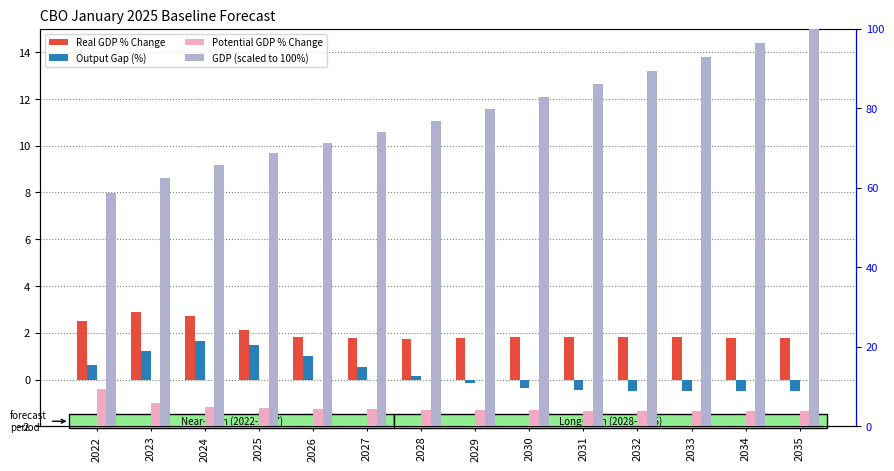

True or false: Real GDP % Change has a value of 1.8 at 2034.

True